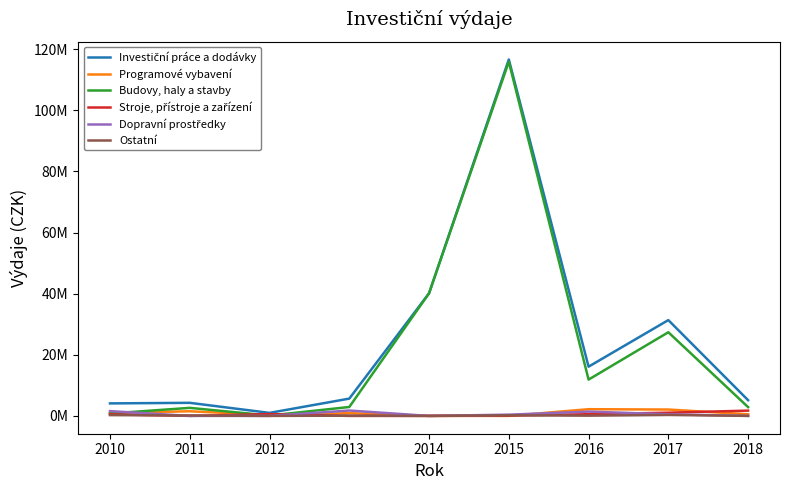

What is the value of the Stroje, přístroje a zařízení point at the 9th from the left?

1728073.6